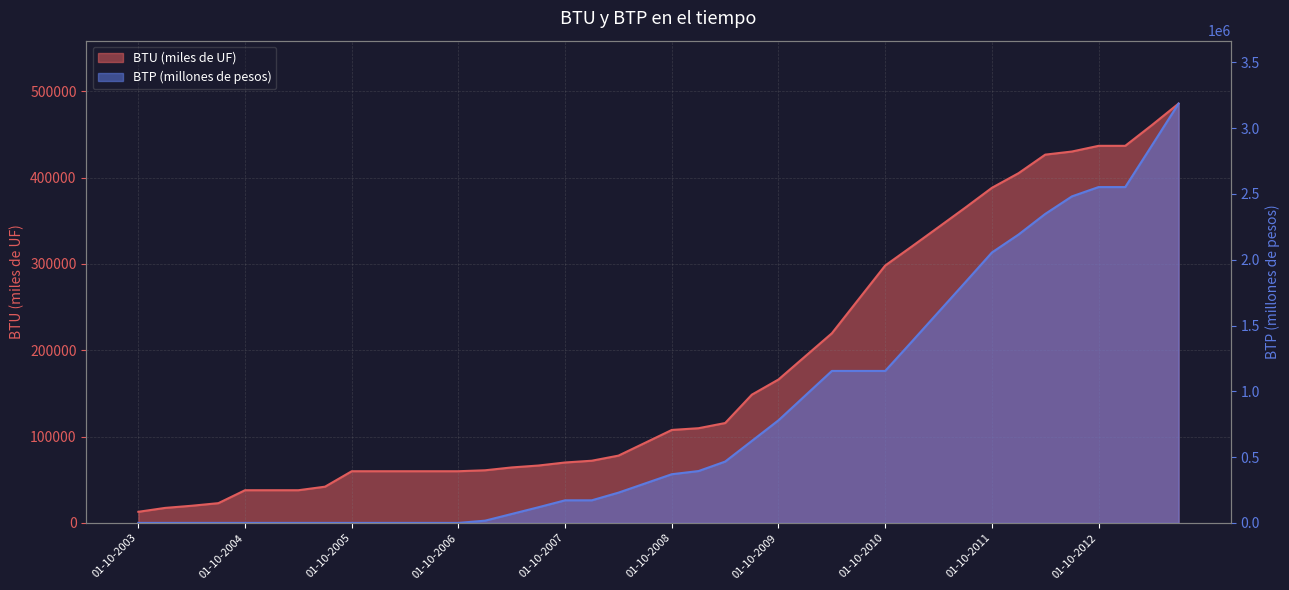

Reading left to right, transcribe all the data shown in this chart.

BTU (miles de UF): 01-10-2003=12860	01-01-2004=17360	01-04-2004=19860	01-07-2004=22870	01-10-2004=37860	01-01-2005=37860	01-04-2005=37860	01-07-2005=41961	01-10-2005=59860	01-01-2006=59860	01-04-2006=59860	01-07-2006=59860	01-10-2006=59860	01-01-2007=60960	01-04-2007=64260	01-07-2007=66460	01-10-2007=69980	01-01-2008=72020	01-04-2008=77930	01-07-2008=92804	01-10-2008=107678	01-01-2009=109678	01-04-2009=115678	01-07-2009=148528	01-10-2009=166128	01-01-2010=192928	01-04-2010=219628	01-07-2010=258928	01-10-2010=298128	01-01-2011=320228	01-04-2011=342608	01-07-2011=365108	01-10-2011=388128	01-01-2012=405093	01-04-2012=426568	01-07-2012=430168	01-10-2012=436768	01-01-2013=436768	01-04-2013=460818	01-07-2013=485718
BTP (millones de pesos): 01-10-2003=0	01-01-2004=0	01-04-2004=0	01-07-2004=0	01-10-2004=0	01-01-2005=0	01-04-2005=0	01-07-2005=0	01-10-2005=0	01-01-2006=0	01-04-2006=0	01-07-2006=0	01-10-2006=0	01-01-2007=17000	01-04-2007=68000	01-07-2007=119000	01-10-2007=171700	01-01-2008=171700	01-04-2008=230000	01-07-2008=299995	01-10-2008=370000	01-01-2009=394000	01-04-2009=466000	01-07-2009=623010	01-10-2009=780000	01-01-2010=967500	01-04-2010=1155000	01-07-2010=1155000	01-10-2010=1155000	01-01-2011=1378250	01-04-2011=1603250	01-07-2011=1828250	01-10-2011=2055000	01-01-2012=2191850	01-04-2012=2348430	01-07-2012=2481630	01-10-2012=2552530	01-01-2013=2552530	01-04-2013=2869240	01-07-2013=3187170